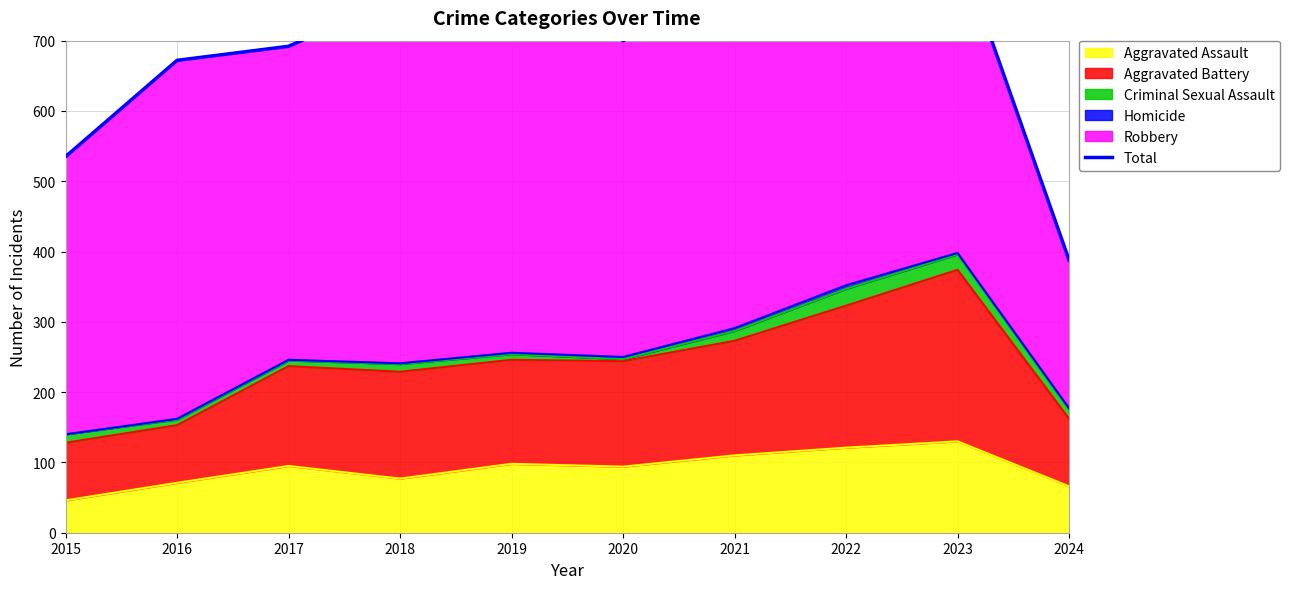

At which label does Aggravated Assault reach its minimum?

2015